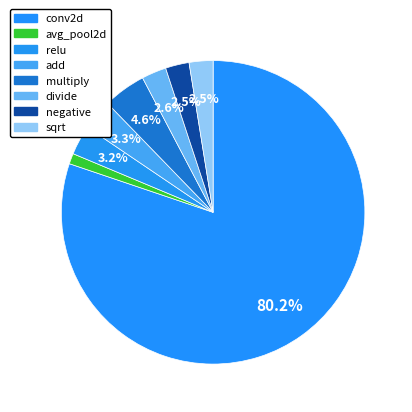

What is the majority slice?

conv2d